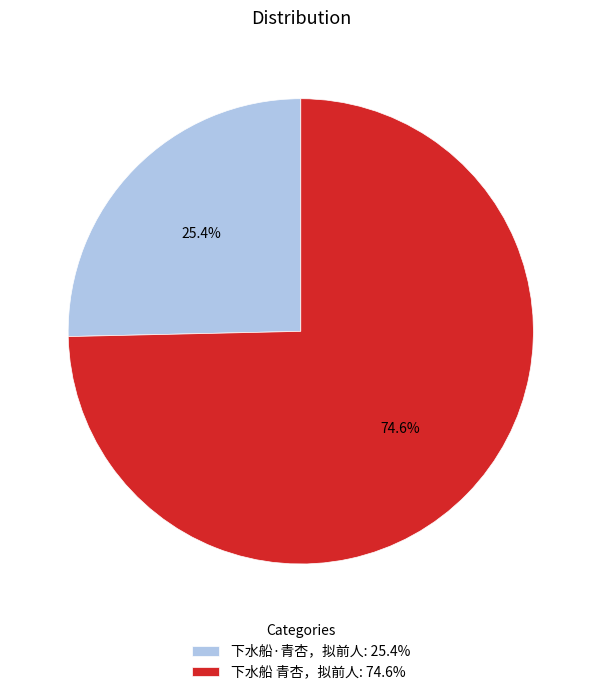

Which category has the smallest portion of the pie?

下水船·青杏，拟前人